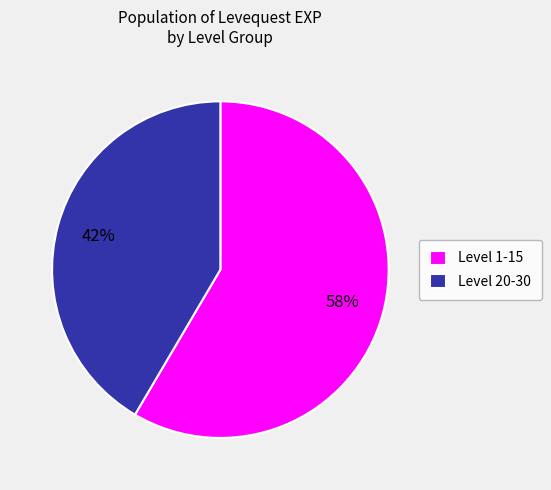

Do Level 1-15 and Level 20-30 together represent more than half of the pie?

Yes